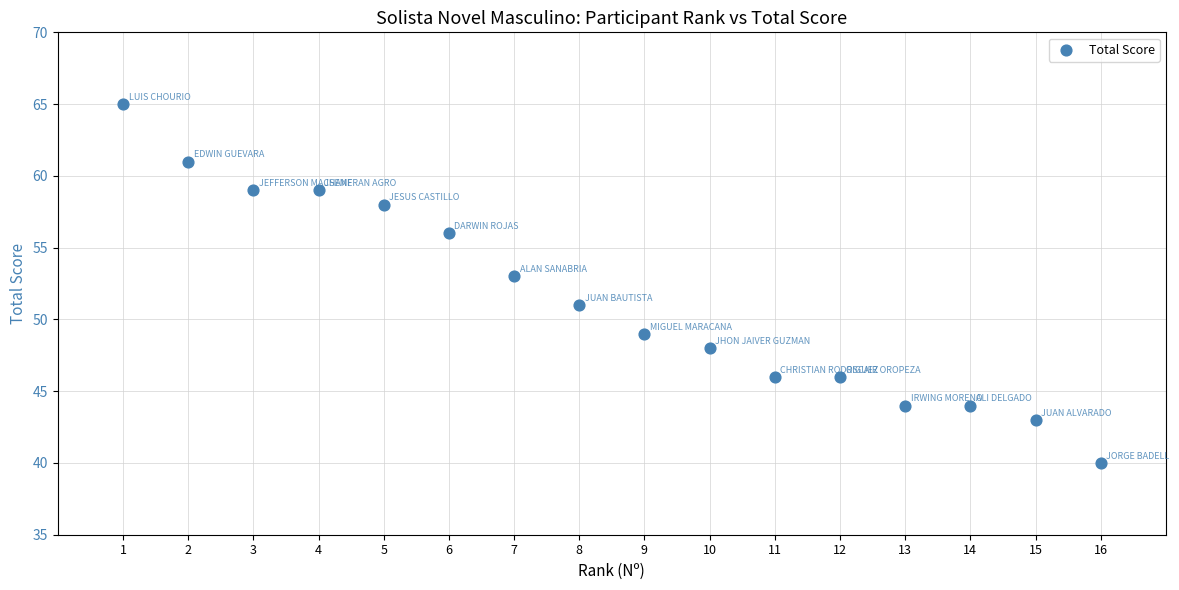

What is the range of X values (max minus min)?

15